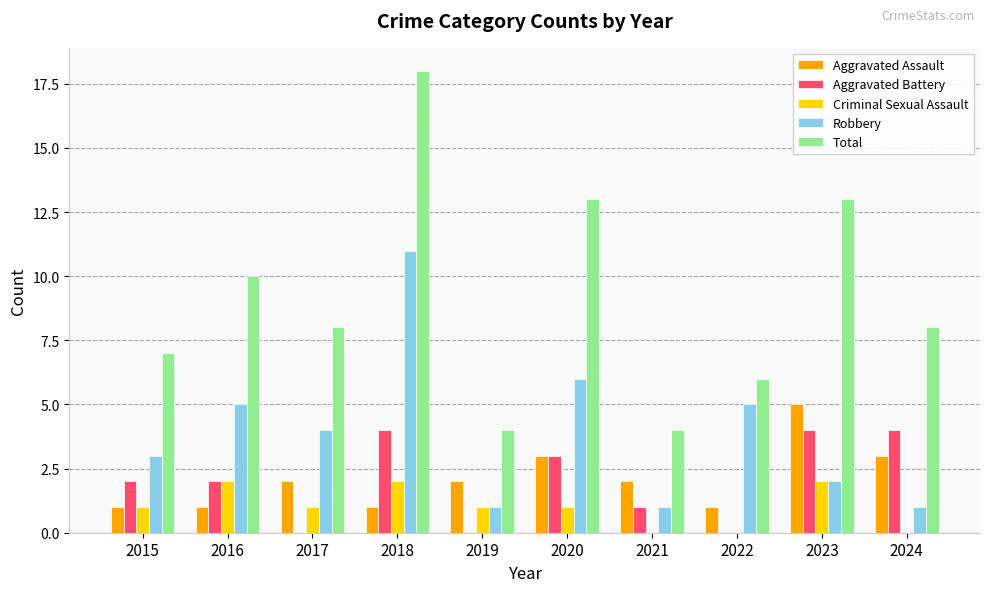

How many distinct data groups are displayed?

5